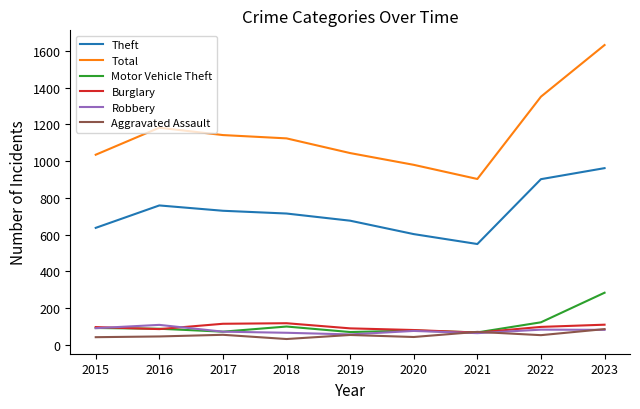

True or false: Theft and Total intersect in this chart.

False